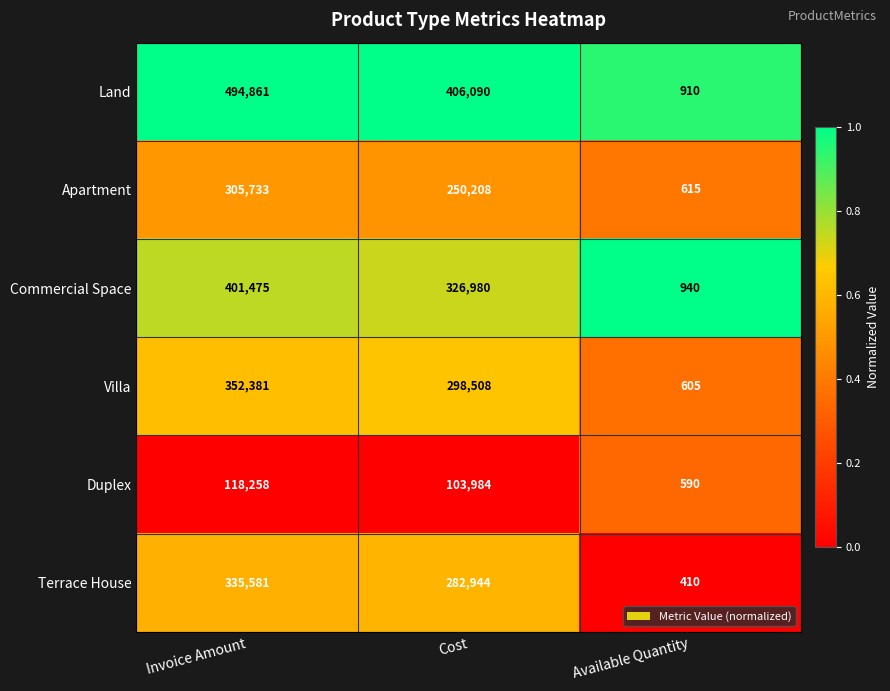

What is the highest value of the Duplex series?

118258